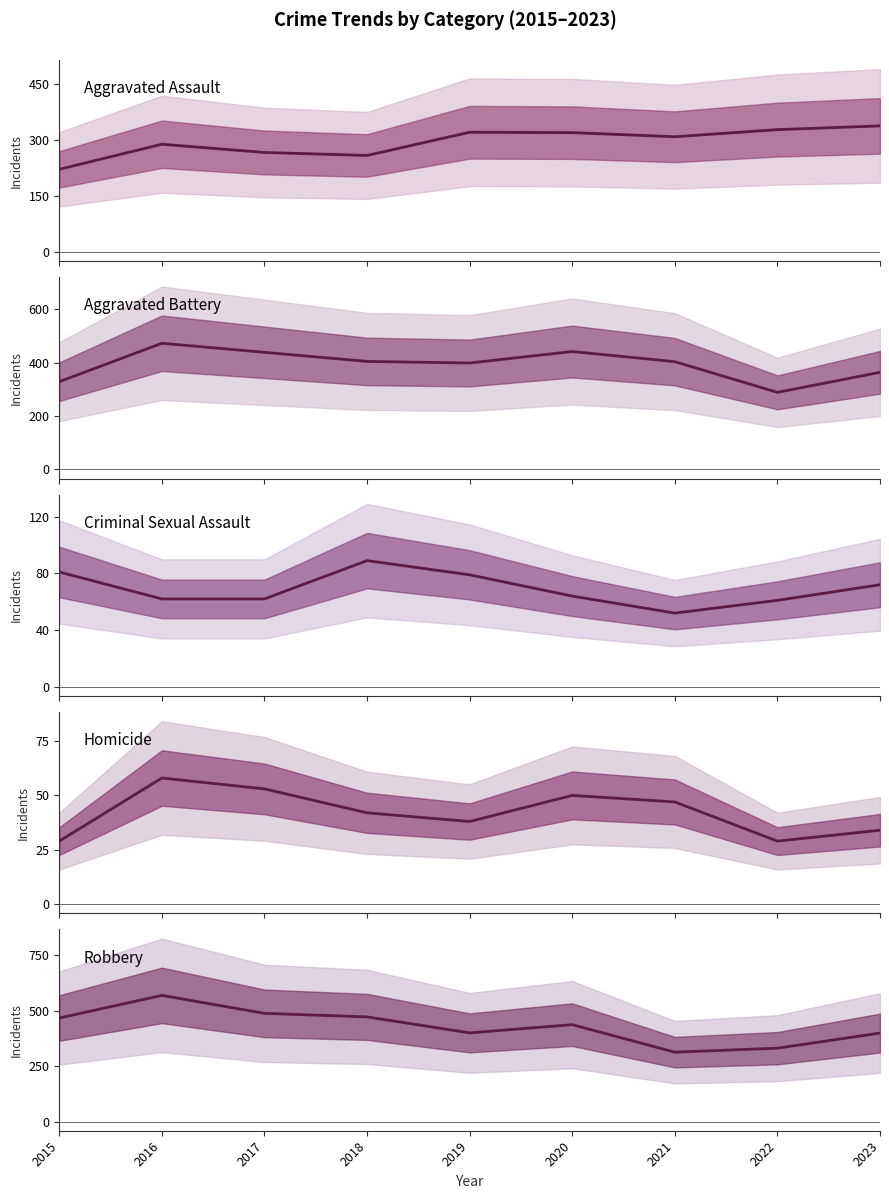

How many data points in Aggravated Battery are less than 404?

4